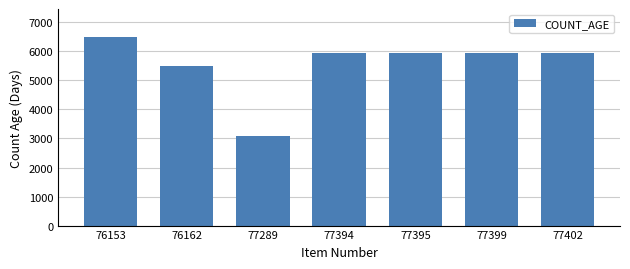

Reading left to right, list all the values displayed in this chart.

6487	5496	3097	5947	5947	5947	5947